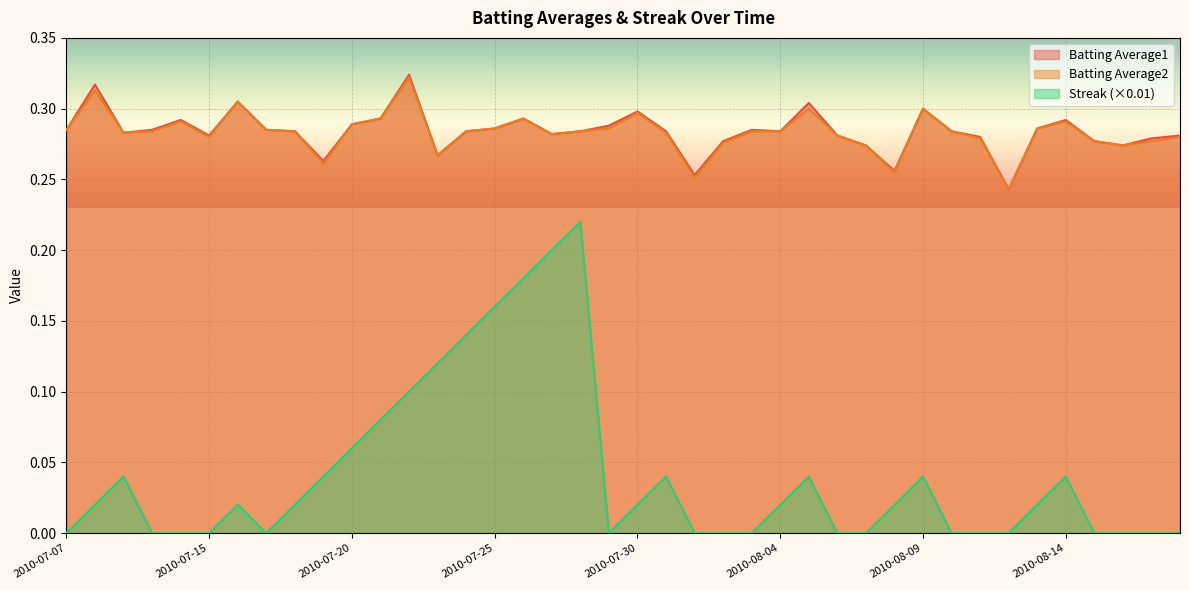

True or false: Batting Average1 and Streak intersect in this chart.

False